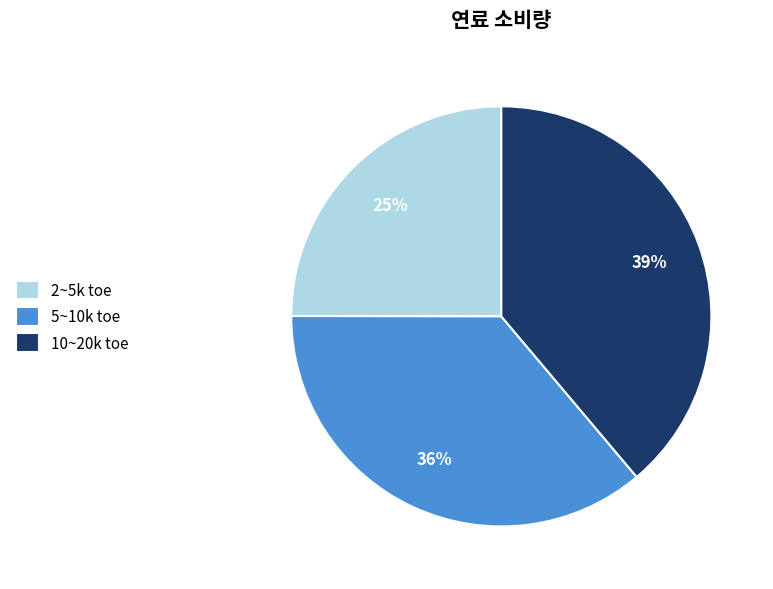

To the nearest percent, what is the combined percentage of 5~10k toe and 10~20k toe?

75%